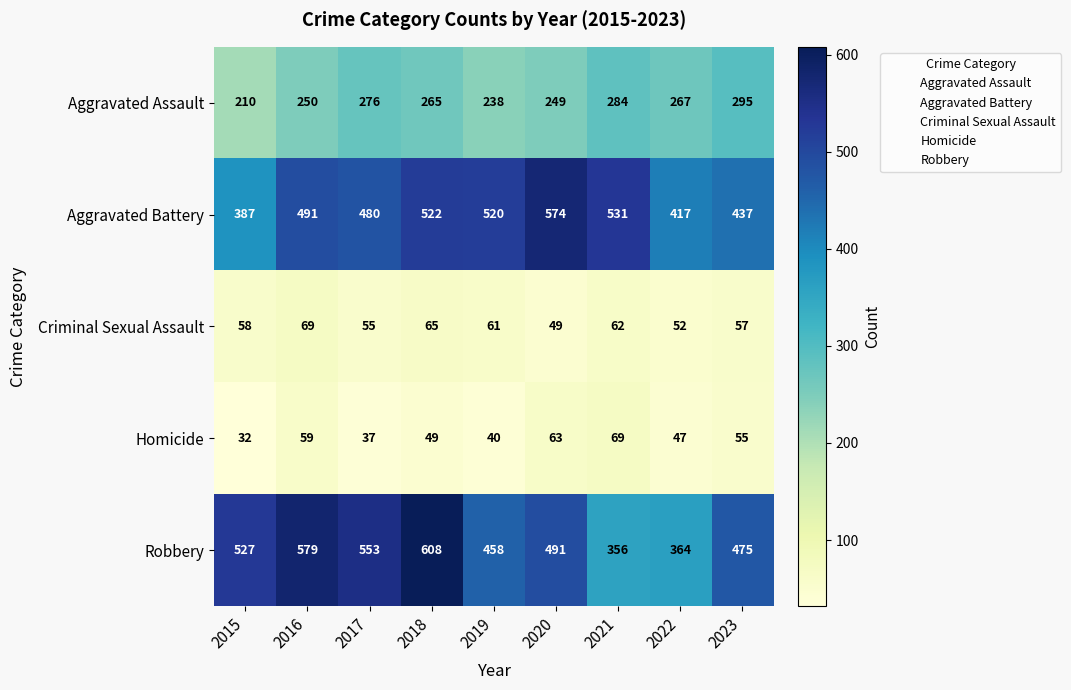

What is the total value across all series at 2018?

1509